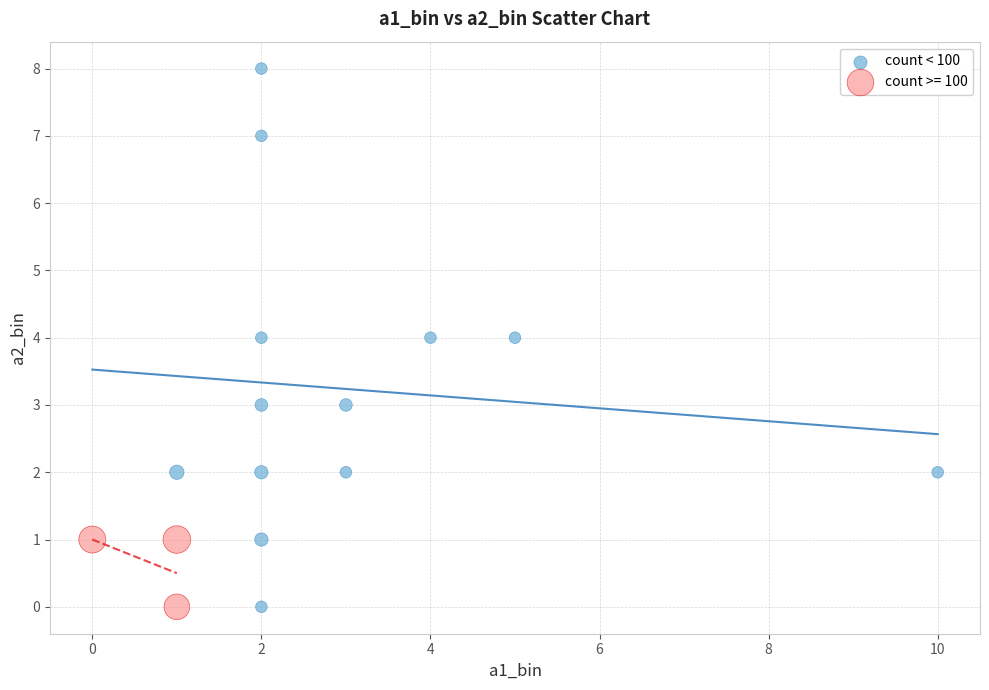

Which series has the widest spread of Y values?

count < 100